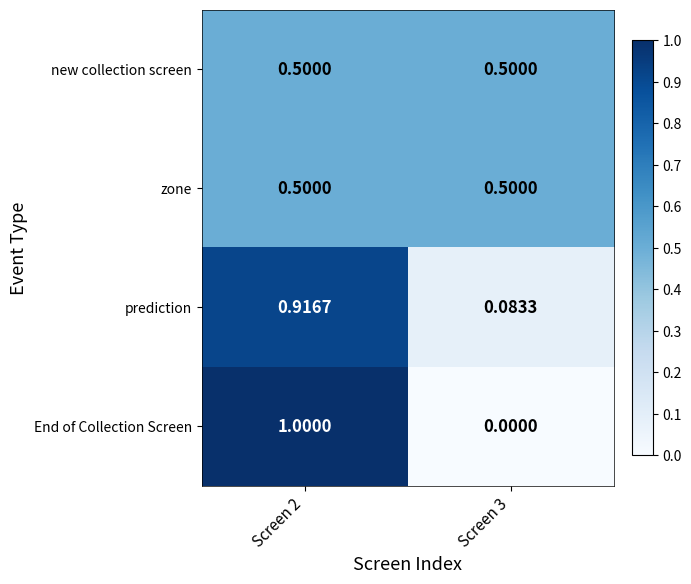

At which category does the chart reach its peak across all series?

Screen 2